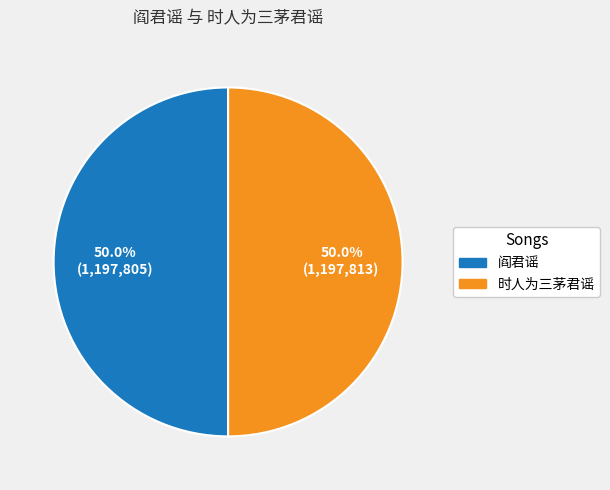

Approximately how many times larger is the value at 时人为三茅君谣 compared to 阎君谣?

1.0